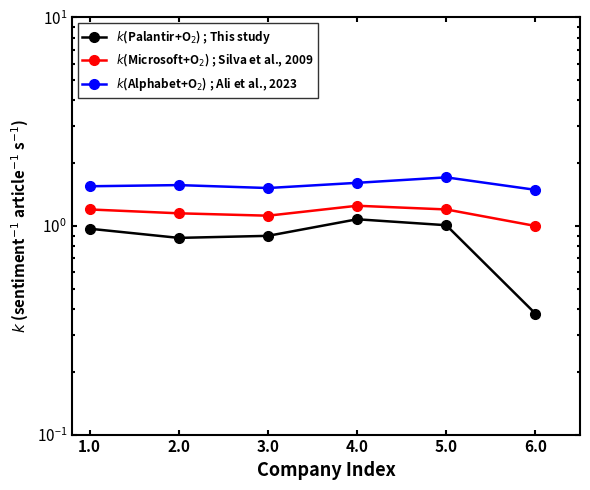

The $k$(Palantir+O$_2$) ; This study series shows 0.6 at 4.0. True or false?

False